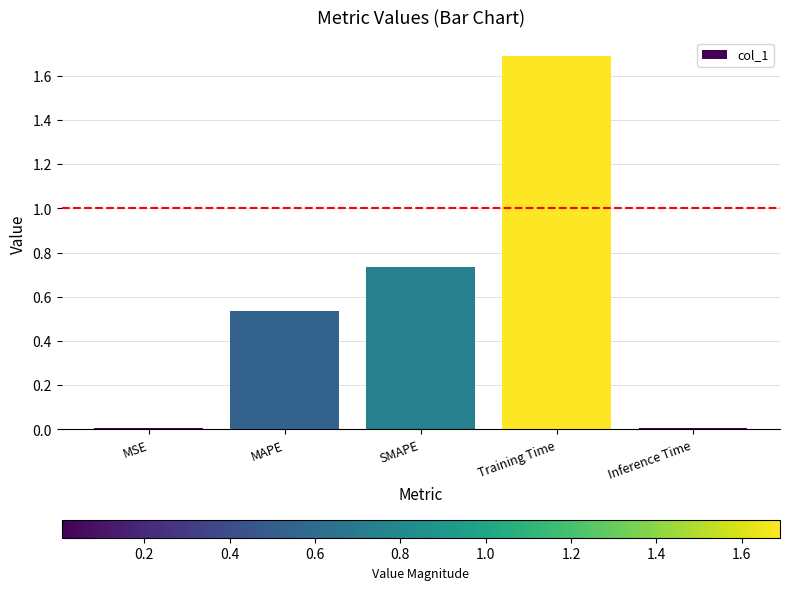

How many bars are there in total?

5